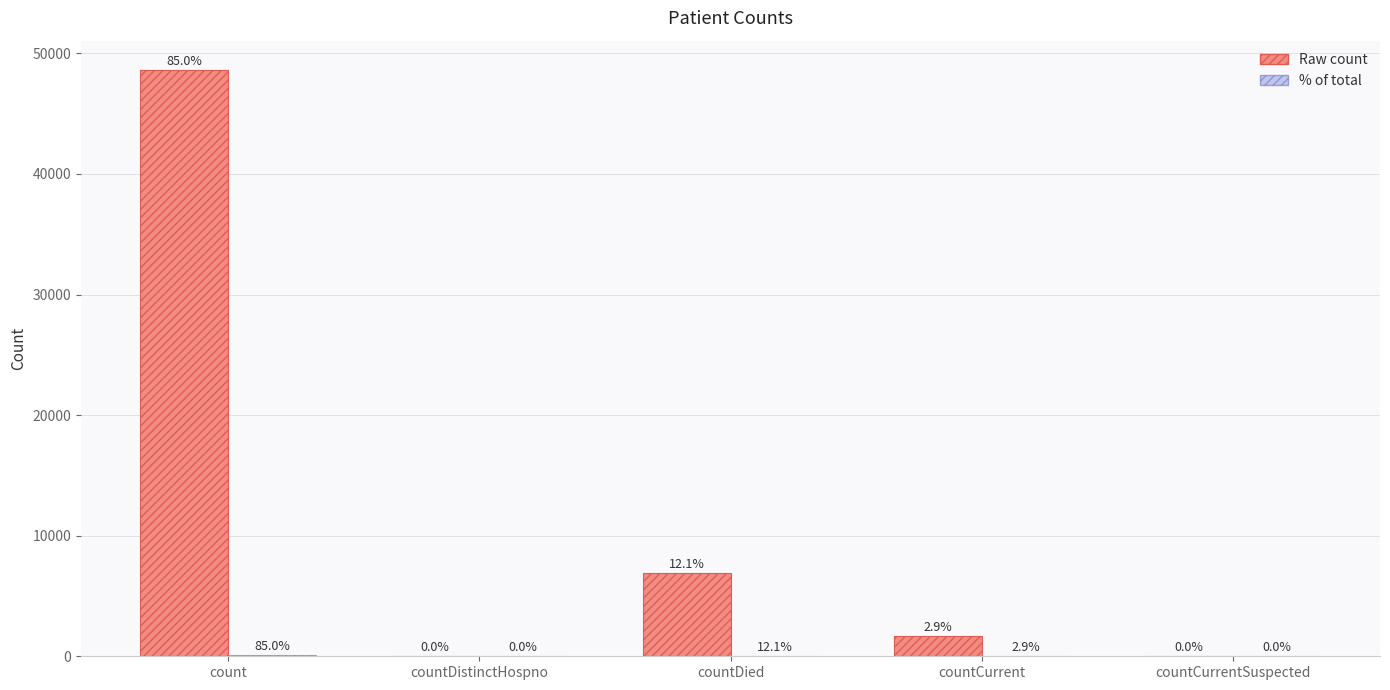

What is the total value across all series at countDied?

6928.1